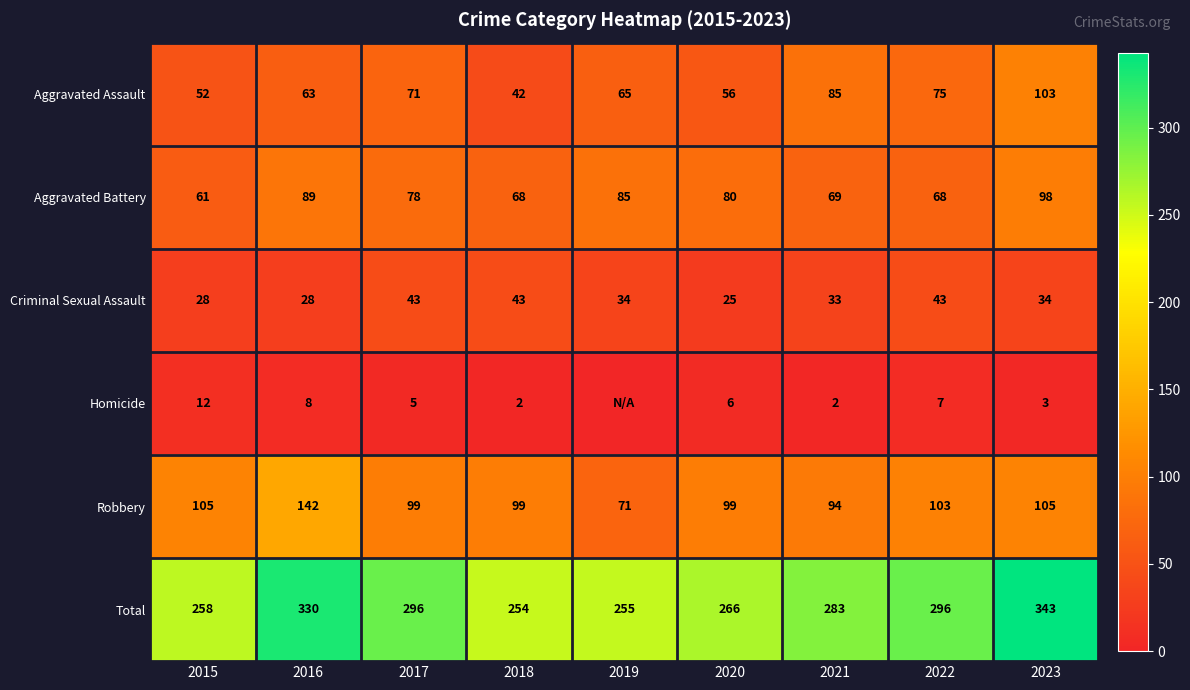

What is the lowest value of the Robbery series?

71